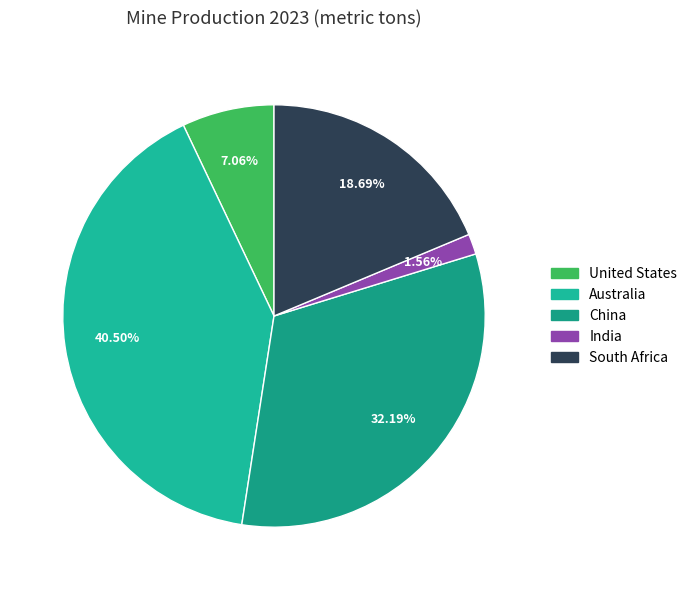

To the nearest percent, what is the difference between the largest and smallest slice percentages?

39%